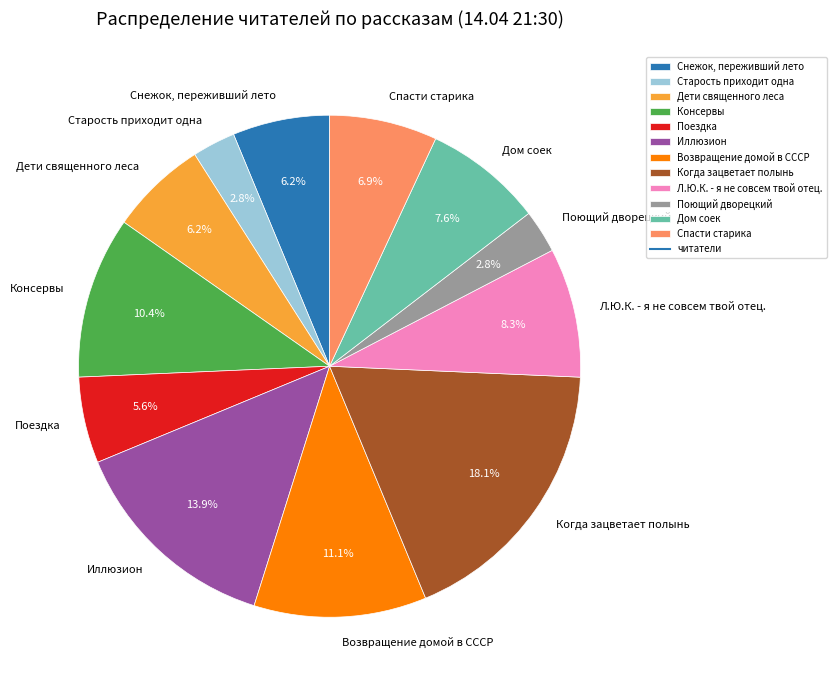

Is it true that Когда зацветает полынь is 18% of the pie?

True